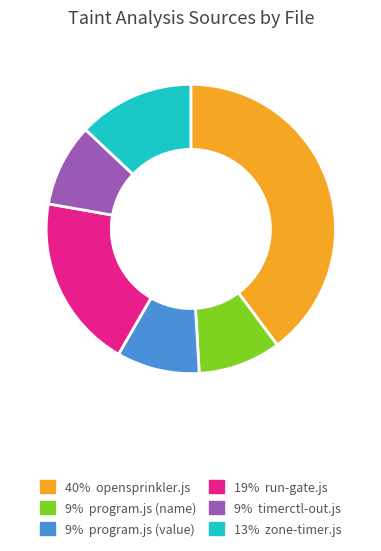

Is there a majority slice in this chart?

No